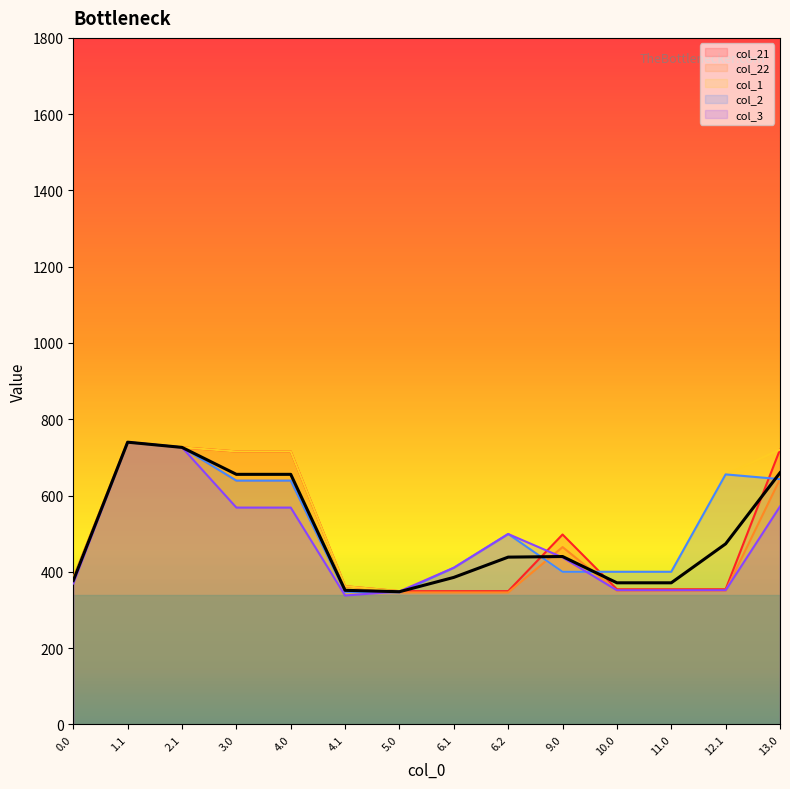

The value of col_1 at 9.0 is 400.0. True or false?

True